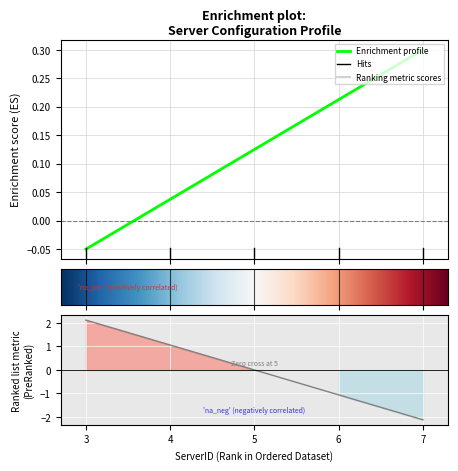

Which has a higher value, 5 or 4?

5